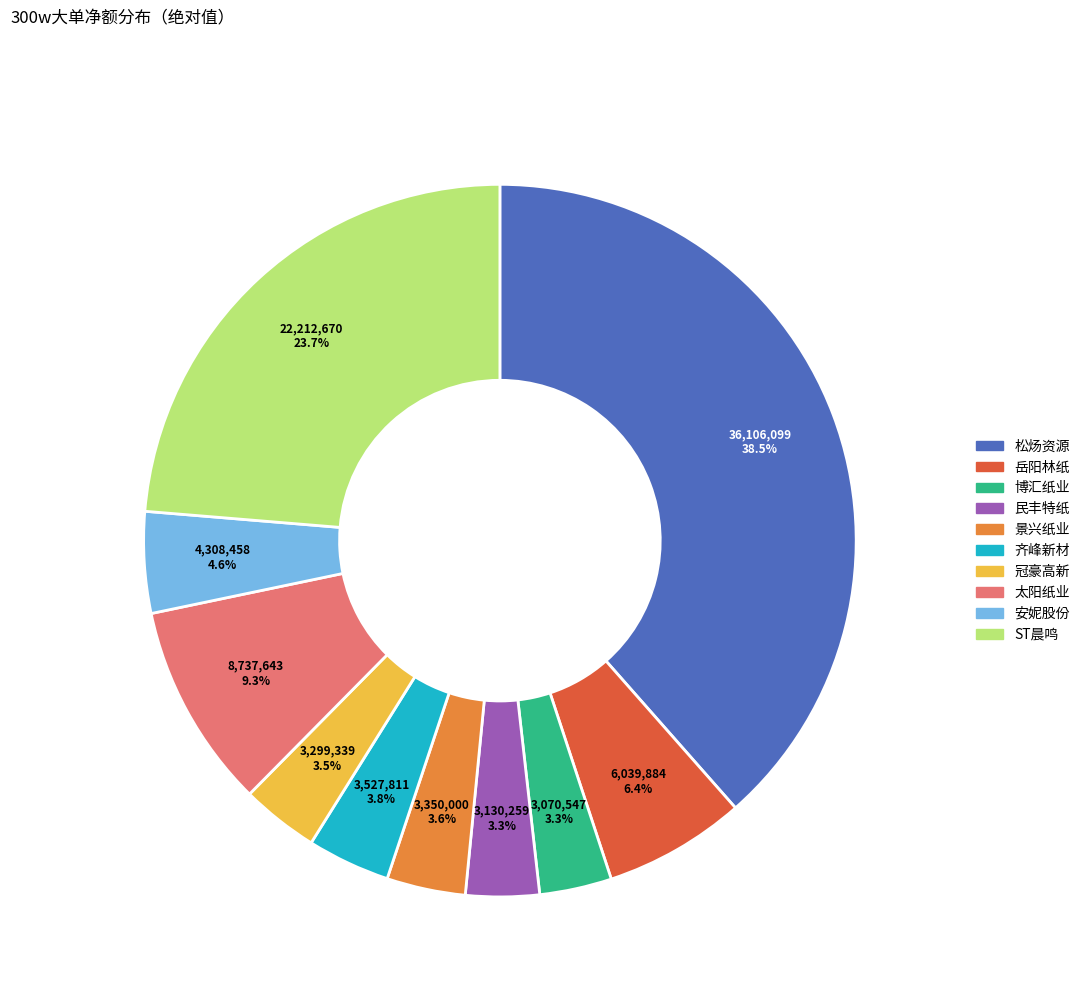

Is there a majority slice in this chart?

No